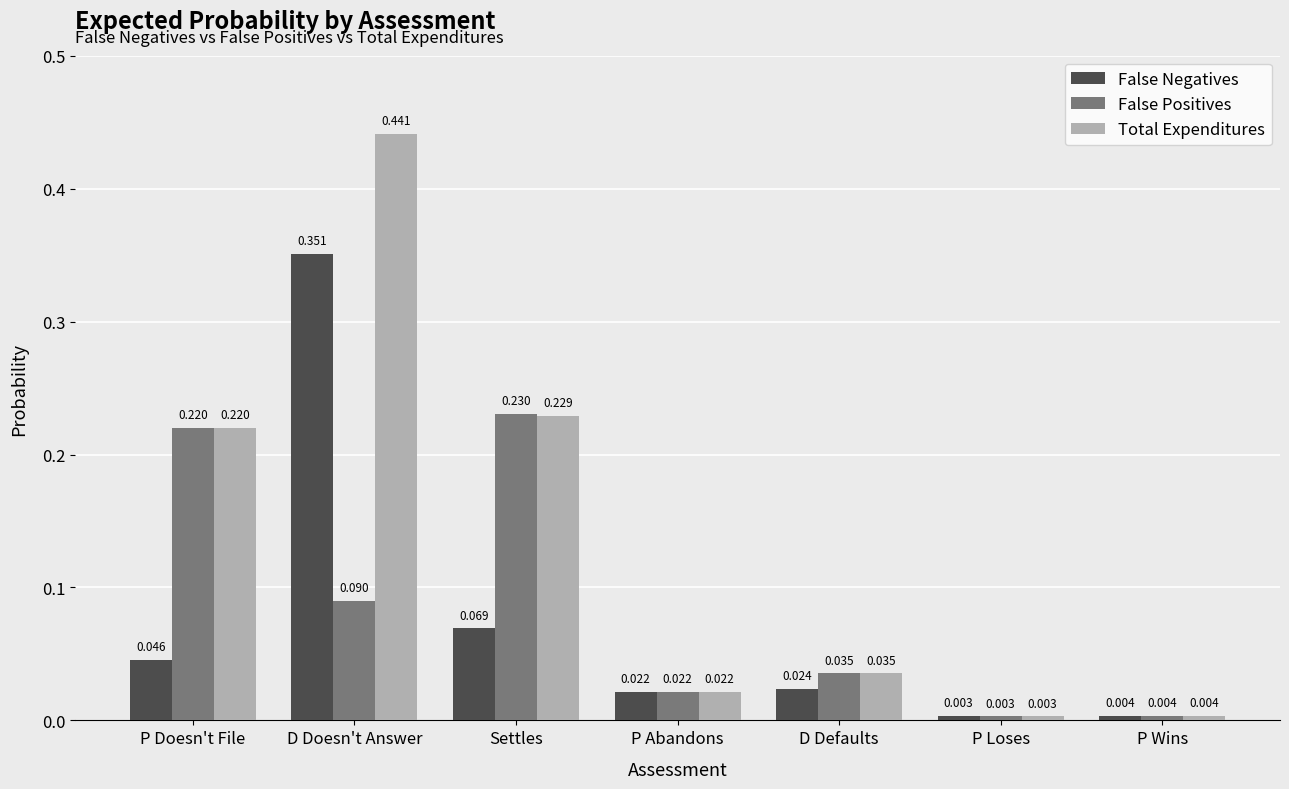

Rank the series by their average value, from highest to lowest.

Total Expenditures, False Positives, False Negatives